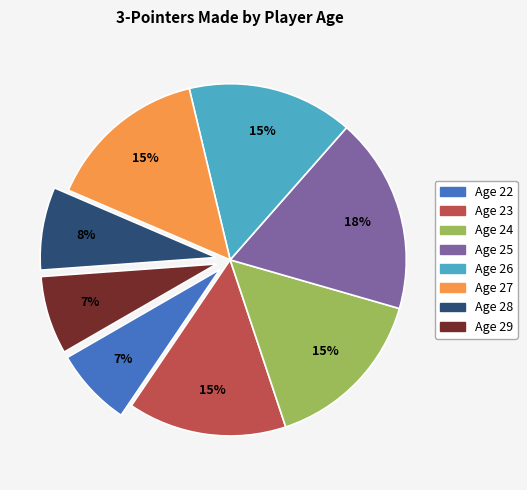

Combined, do Age 28 and Age 27 account for over 50%?

No